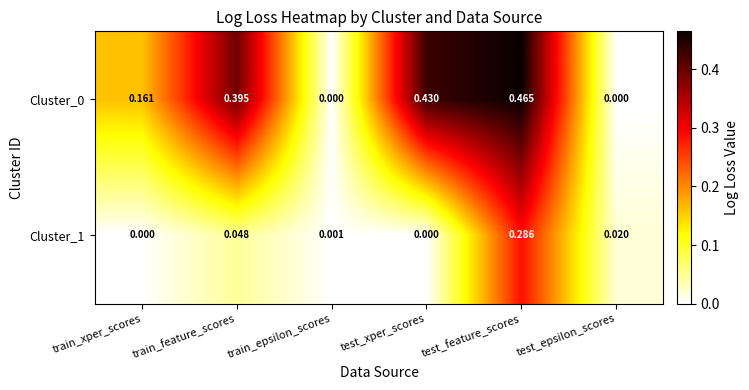

What is the total value across all series at test_feature_scores?

0.8